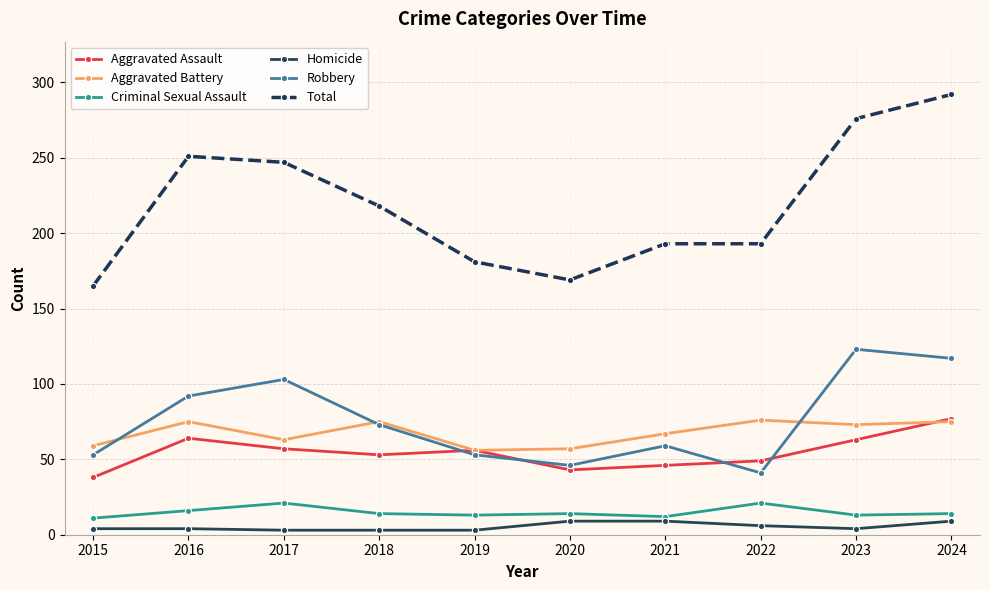

At how many categories does at least one series exceed 76?

10